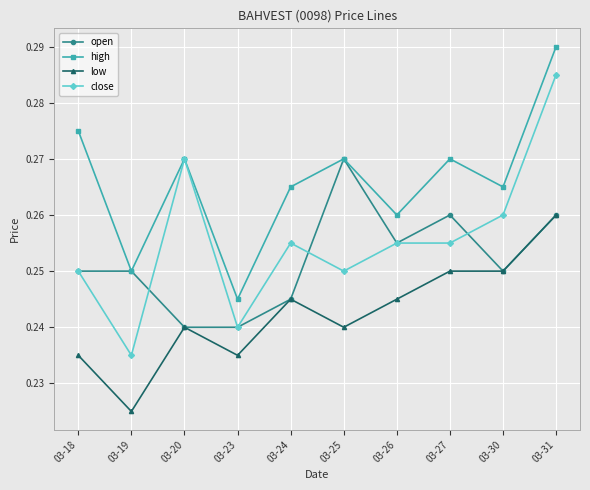

At which category does close reach its first local peak?

03-20